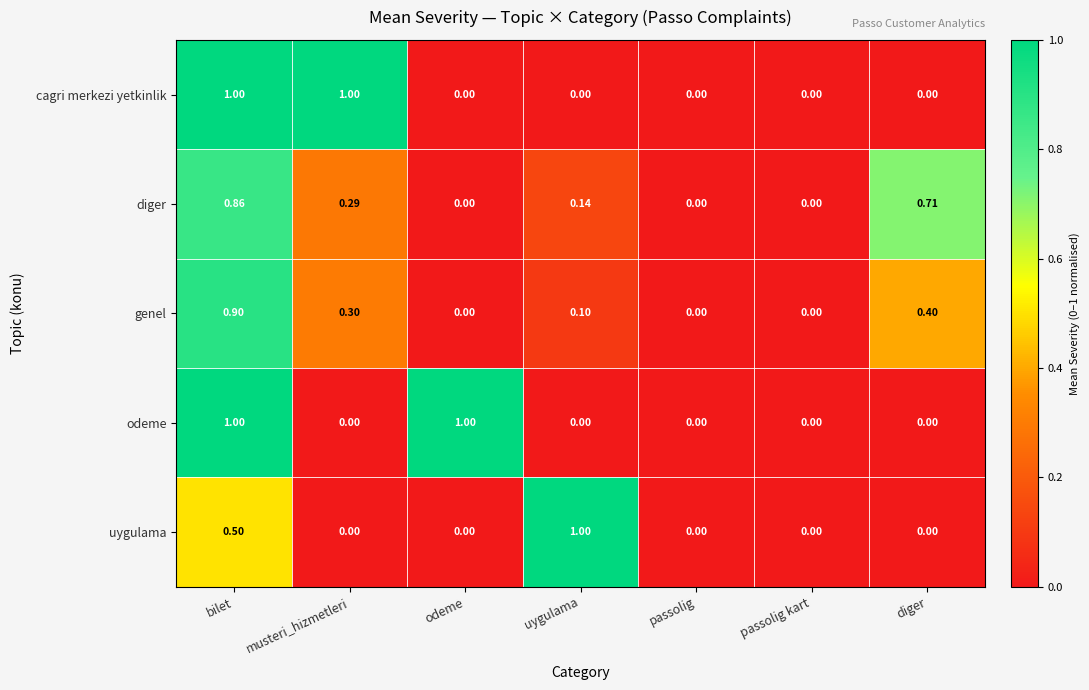

Which series changed the most between musteri_hizmetleri and passolig?

cagri merkezi yetkinlik